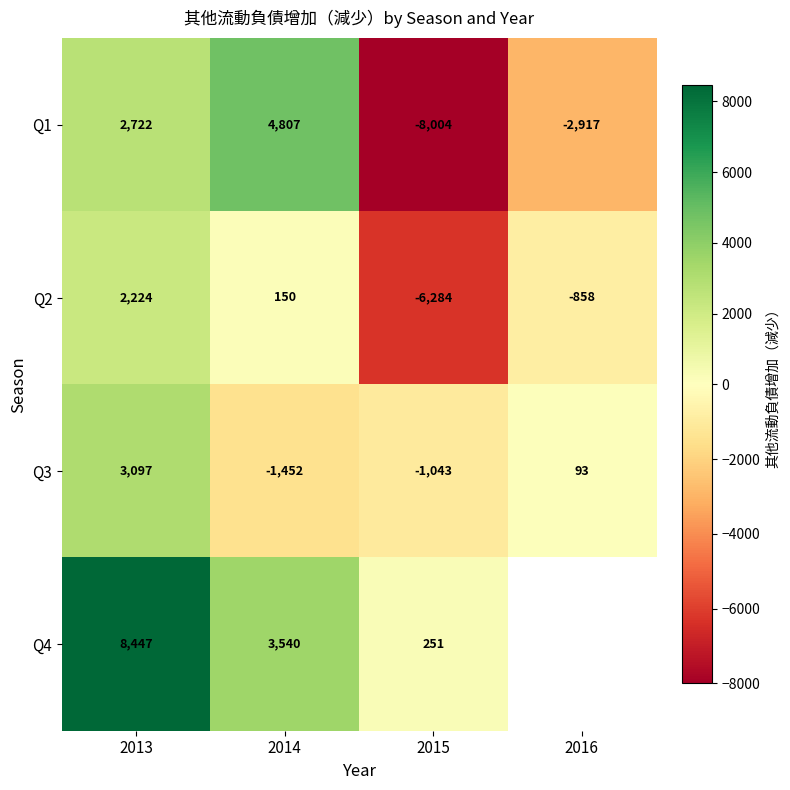

The Q4 series shows 11708.2 at 2013. True or false?

False